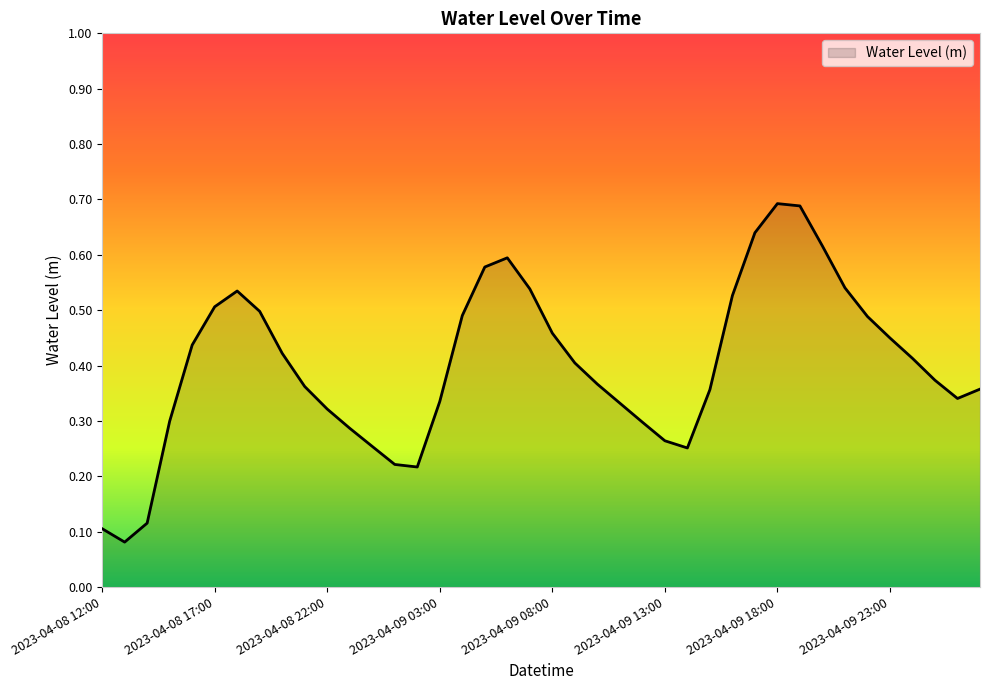

List the labels in order of value, smallest first.

2023-04-08 13:00, 2023-04-08 12:00, 2023-04-08 14:00, 2023-04-09 02:00, 2023-04-09 01:00, 2023-04-09 14:00, 2023-04-09 00:00, 2023-04-09 13:00, 2023-04-08 23:00, 2023-04-09 12:00, 2023-04-08 15:00, 2023-04-08 22:00, 2023-04-09 11:00, 2023-04-09 03:00, 2023-04-10 02:00, 2023-04-09 15:00, 2023-04-10 03:00, 2023-04-08 21:00, 2023-04-09 10:00, 2023-04-10 01:00, 2023-04-09 09:00, 2023-04-10 00:00, 2023-04-08 20:00, 2023-04-08 16:00, 2023-04-09 23:00, 2023-04-09 08:00, 2023-04-09 22:00, 2023-04-09 04:00, 2023-04-08 19:00, 2023-04-08 17:00, 2023-04-09 16:00, 2023-04-08 18:00, 2023-04-09 07:00, 2023-04-09 21:00, 2023-04-09 05:00, 2023-04-09 06:00, 2023-04-09 20:00, 2023-04-09 17:00, 2023-04-09 19:00, 2023-04-09 18:00